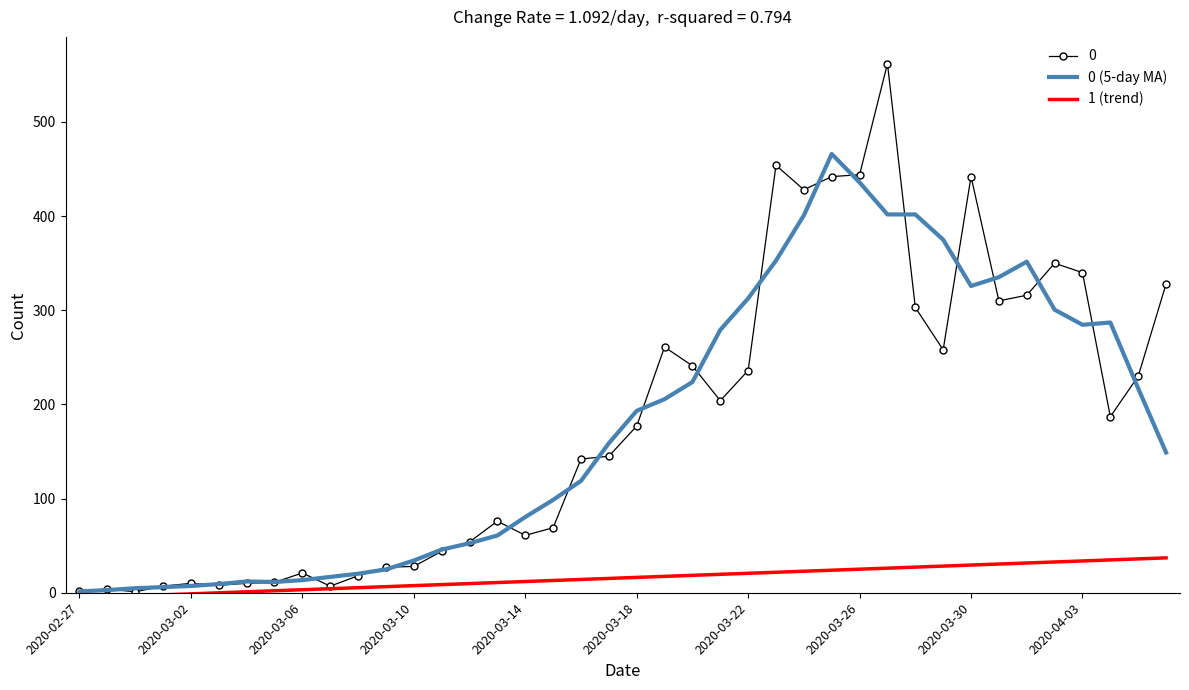

Rank the series by their maximum value, from lowest to highest.

1 (trend), 0 (5-day MA), 0